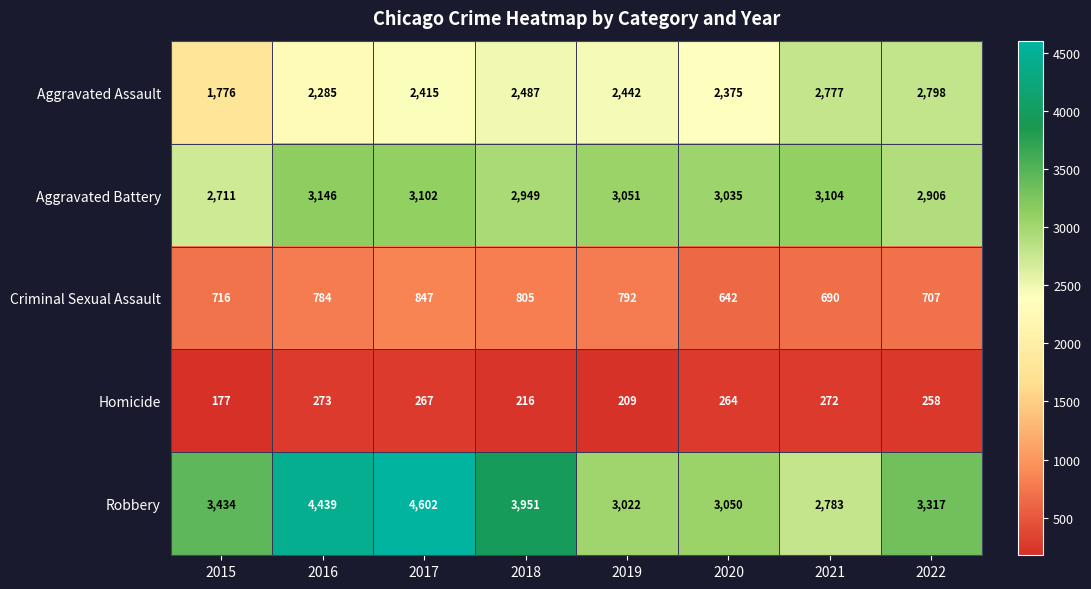

How many categories are shown in the chart?

8